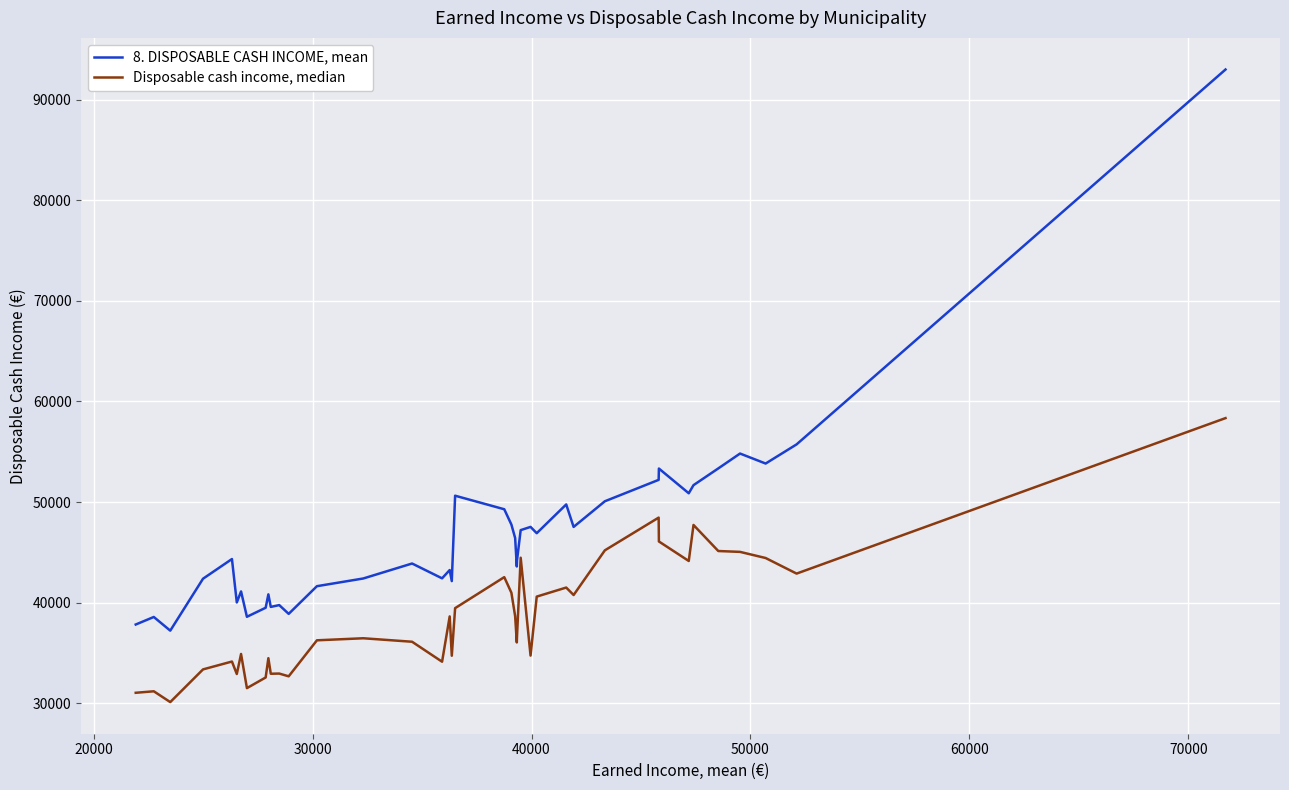

What is the greatest value displayed?

92983